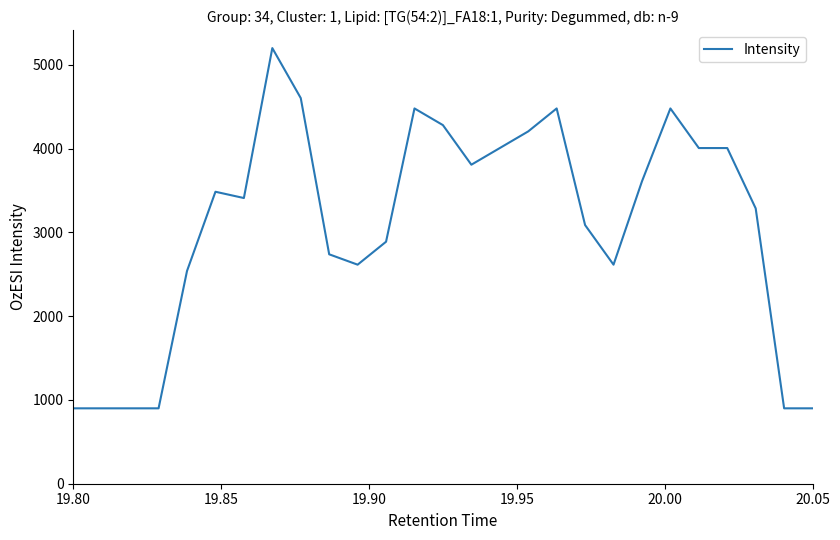

What is the difference between the maximum and minimum values?

4300.0